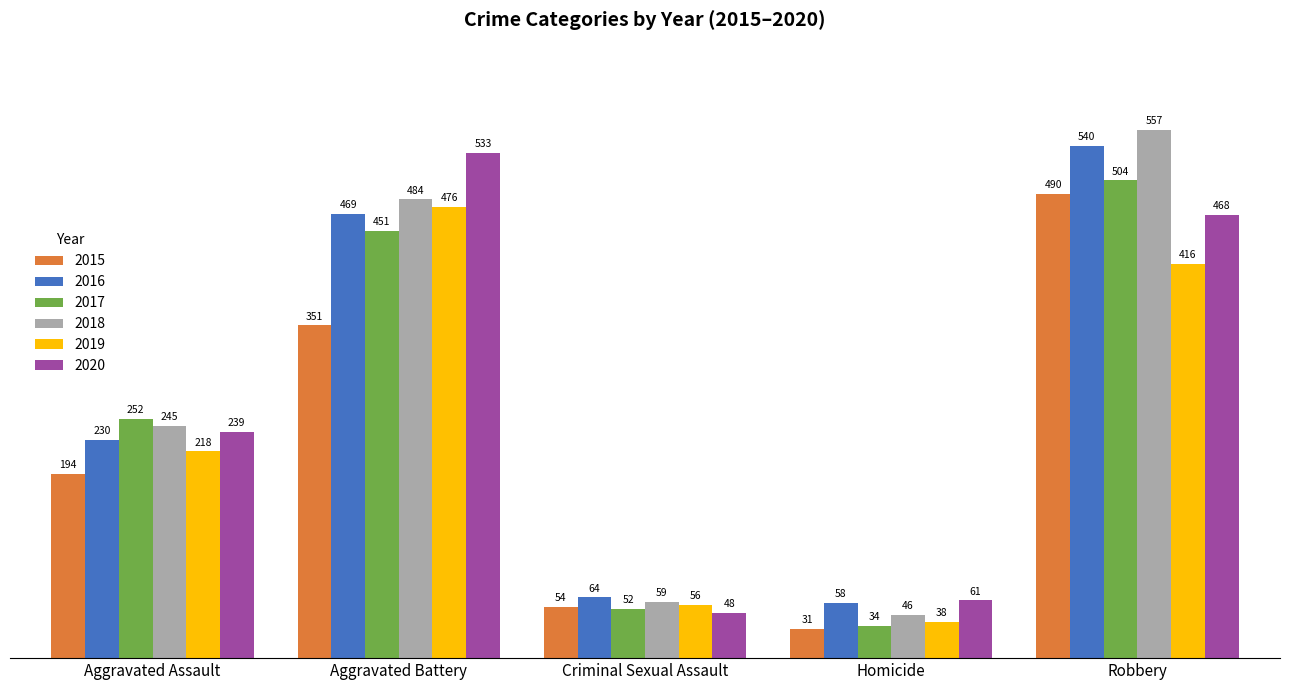

What is the label of the 1st bar from the right?

Robbery